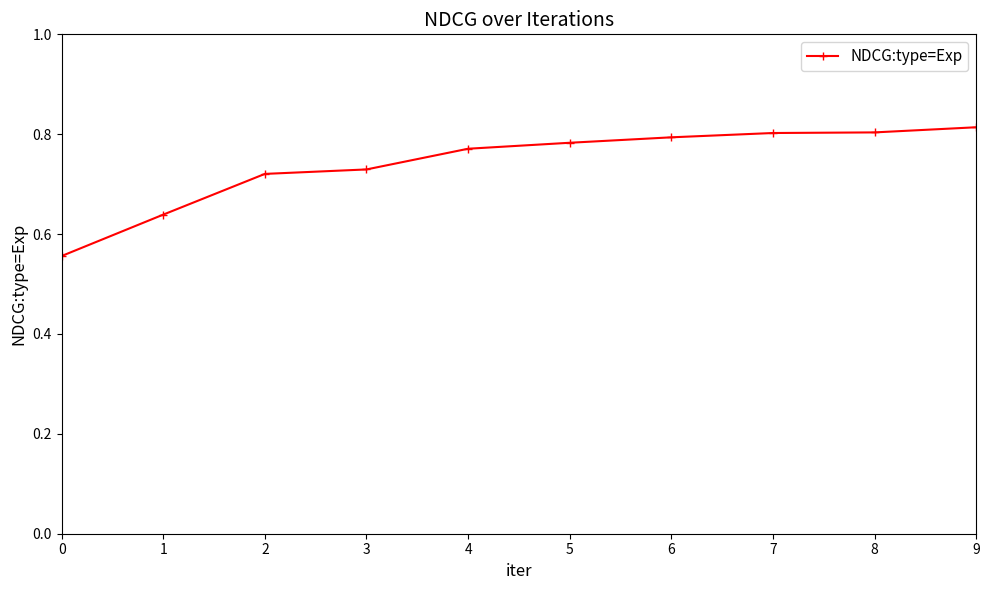

What is the change in value from 3 to 5?

+0.1